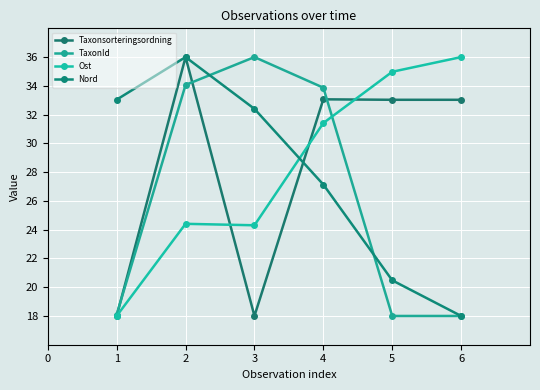

Reading left to right, transcribe all the data shown in this chart.

Taxonsorteringsordning: 1=18.0	2=36.0	3=18.0	4=33.1	5=33.0	6=33.0
TaxonId: 1=18.1	2=34.1	3=36.0	4=33.9	5=18.0	6=18.0
Ost: 1=18.0	2=24.4	3=24.3	4=31.4	5=35.0	6=36.0
Nord: 1=33.0	2=36.0	3=32.4	4=27.1	5=20.5	6=18.0